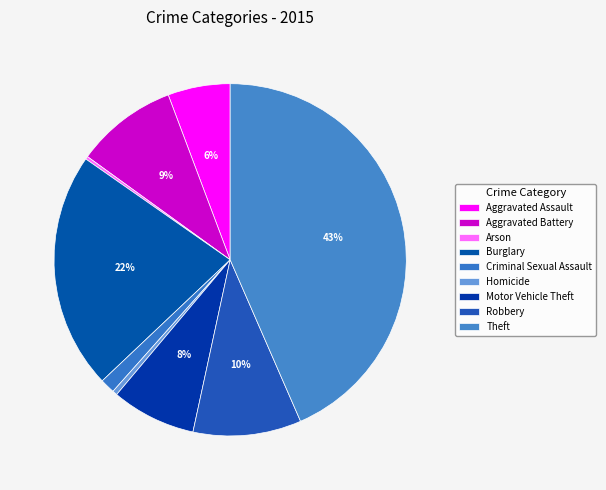

The Burglary slice represents 11% of the pie. True or false?

False